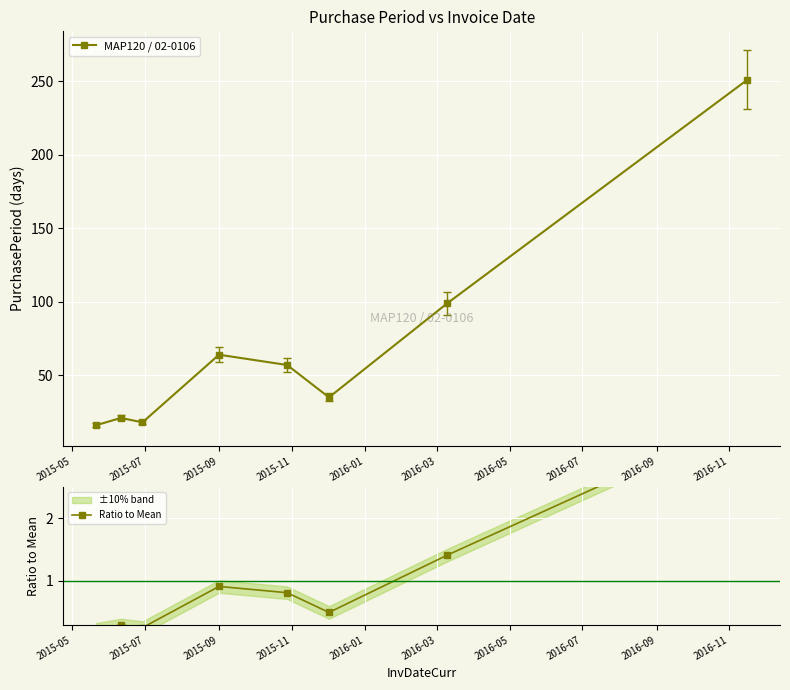

What is the value of the MAP120 / 02-0106 point at the 3rd from the left?

18